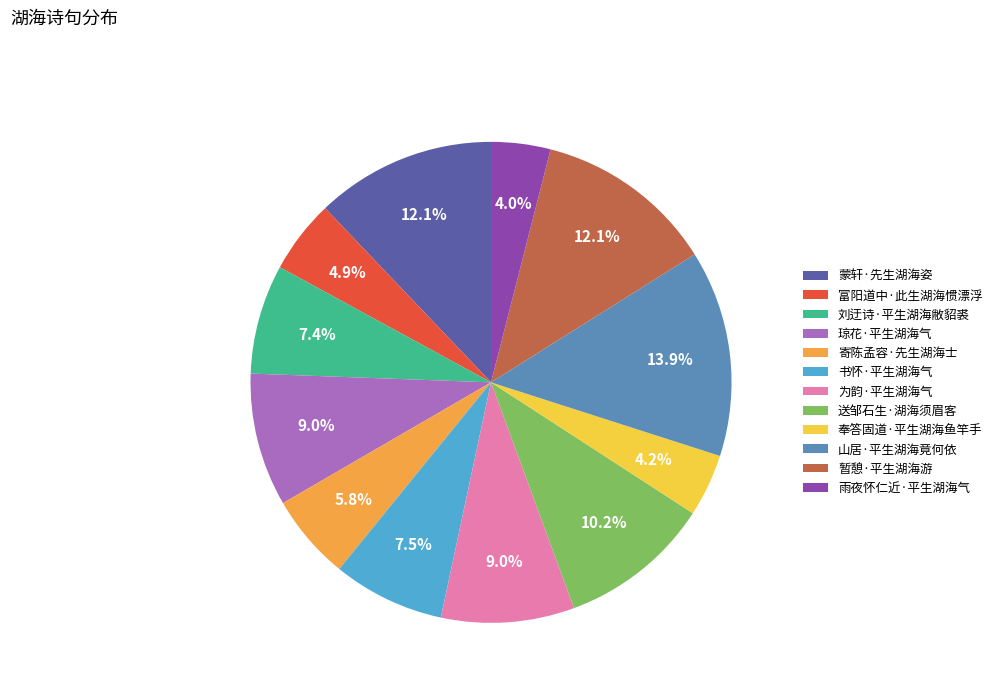

Which slice is the largest?

山居·平生湖海竟何依